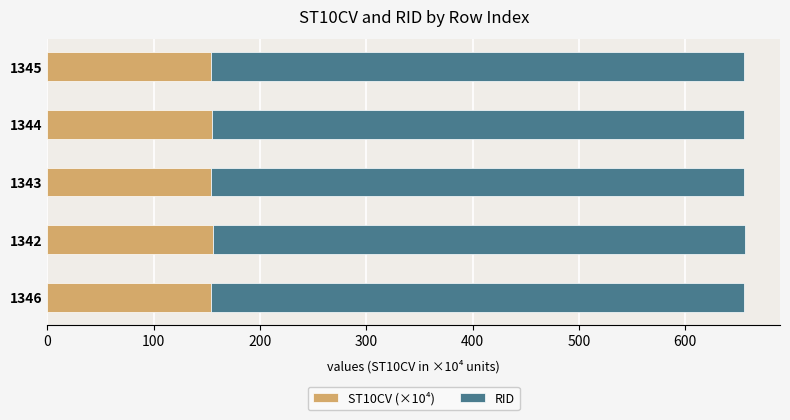

True or false: ST10CV (×10⁴) has a value of 154.4 at 1344.

True